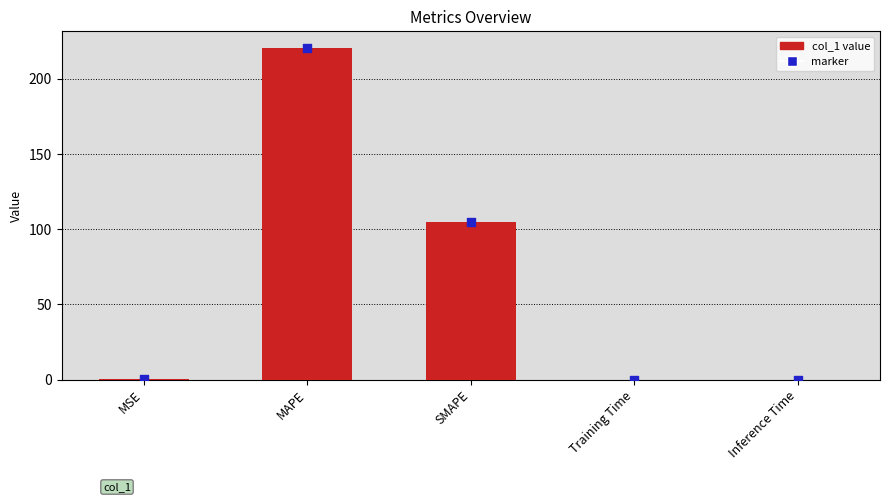

What is the change in value from MSE to SMAPE?

+104.6